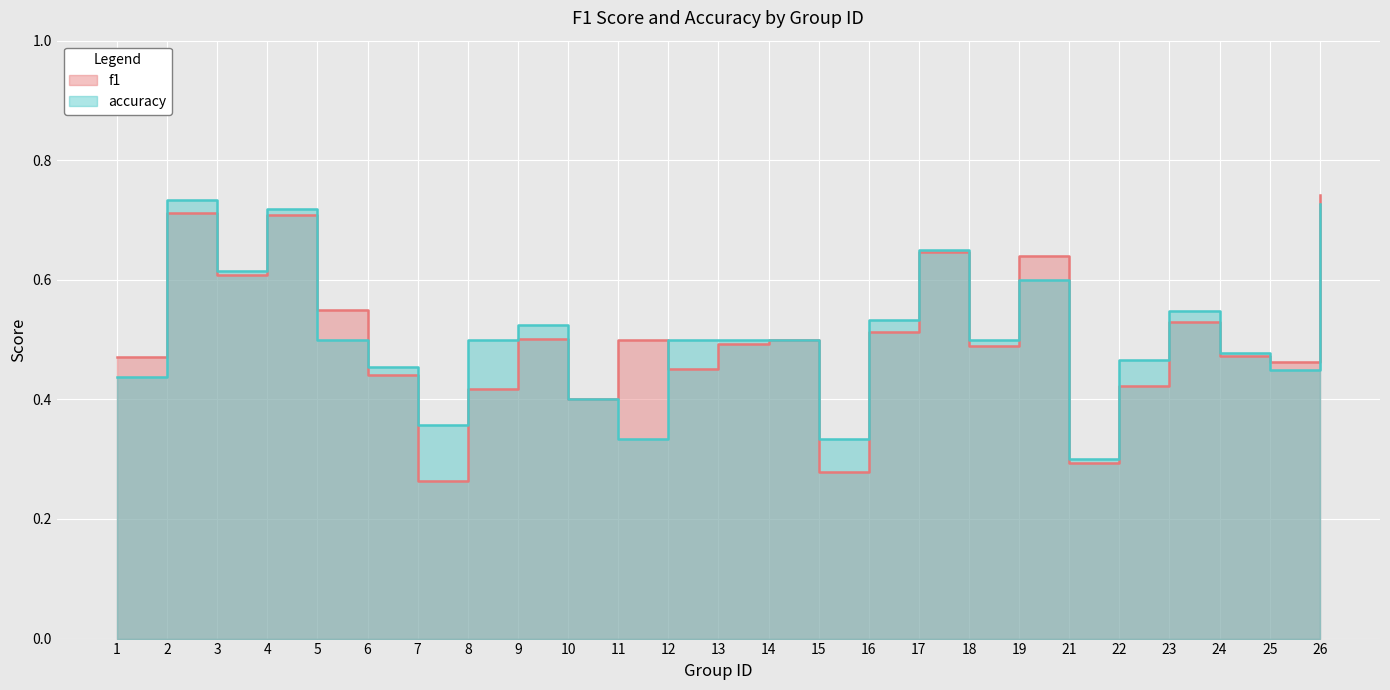

List the series in order of their overall mean, lowest first.

f1, accuracy